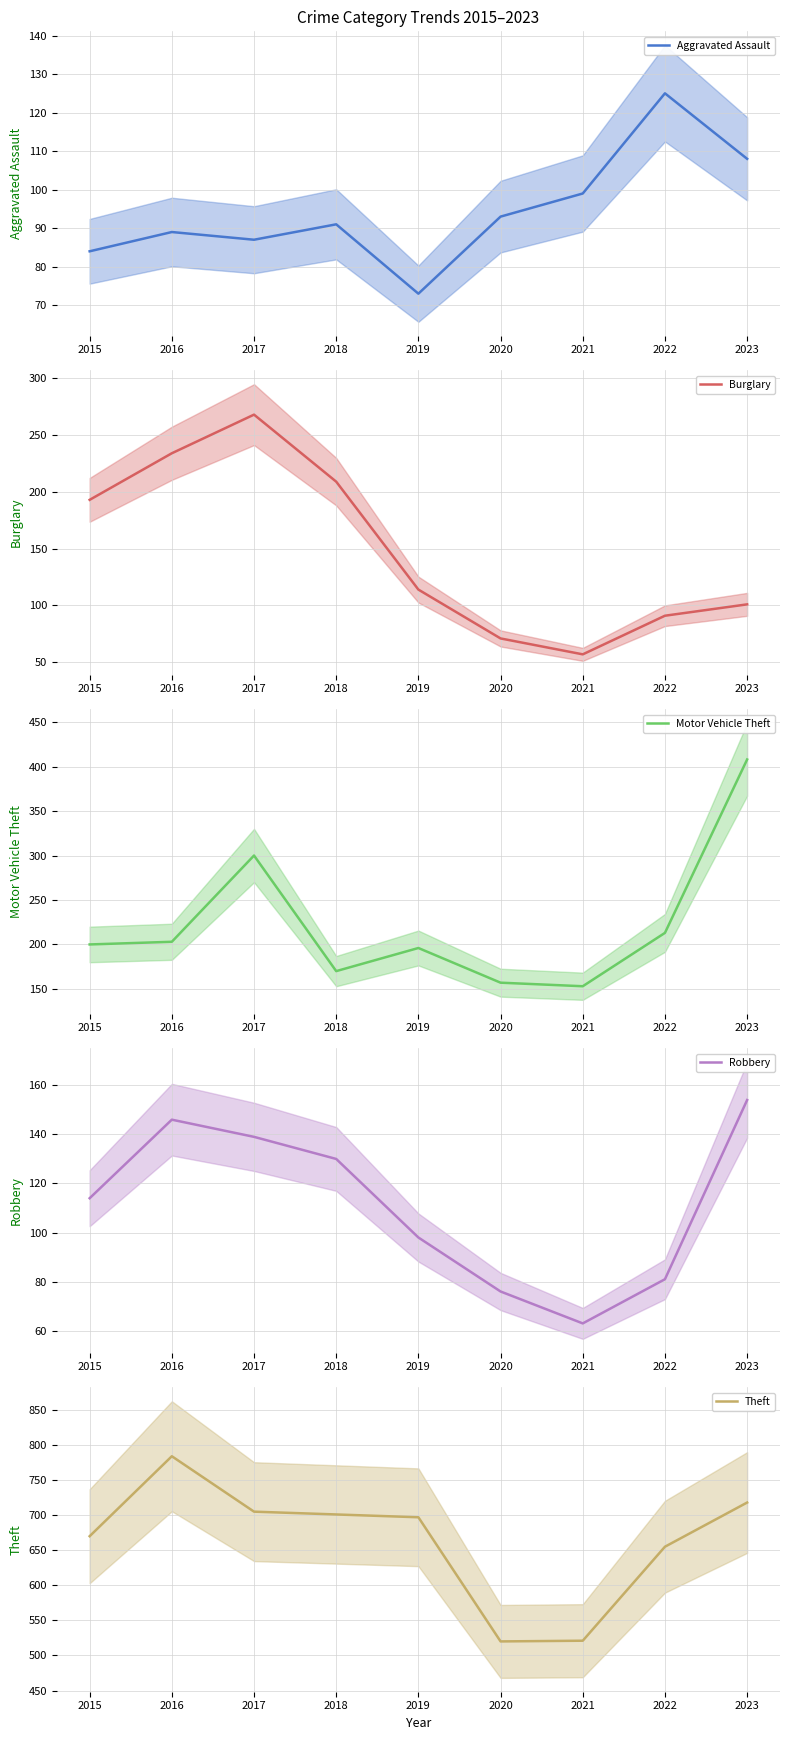

In Robbery, how many points are lower than both neighbors (excluding endpoints)?

1